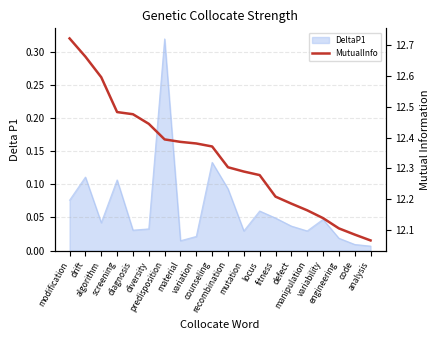

What is the maximum value shown in the chart?

12.7